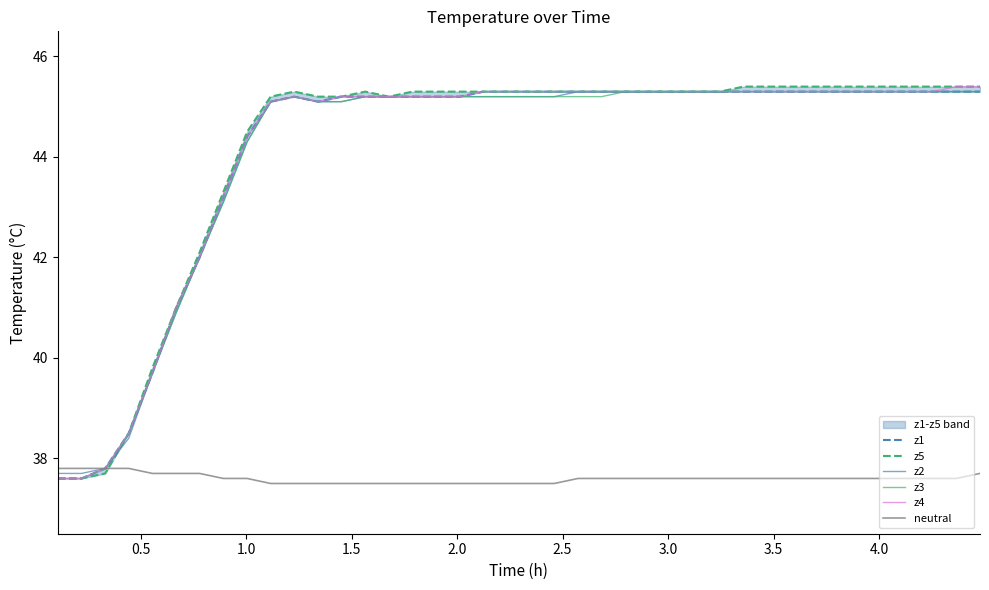

What is the value of the z3 point at the 19th from the left?

45.2